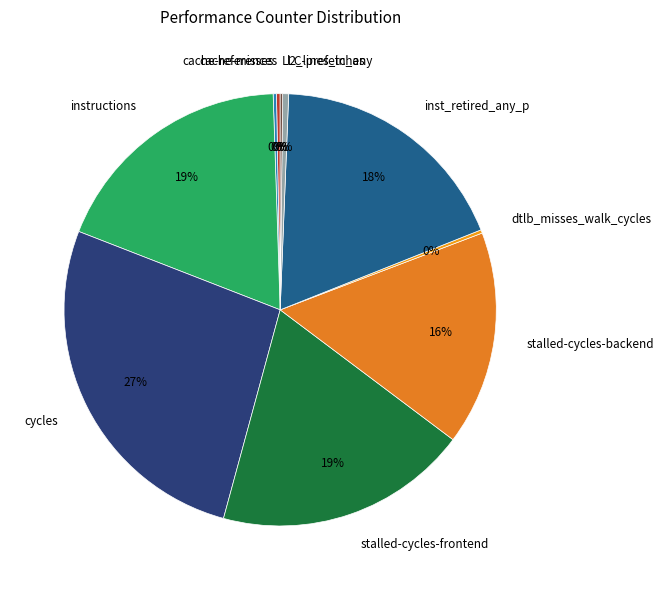

True or false: cycles accounts for 27% of the total.

True